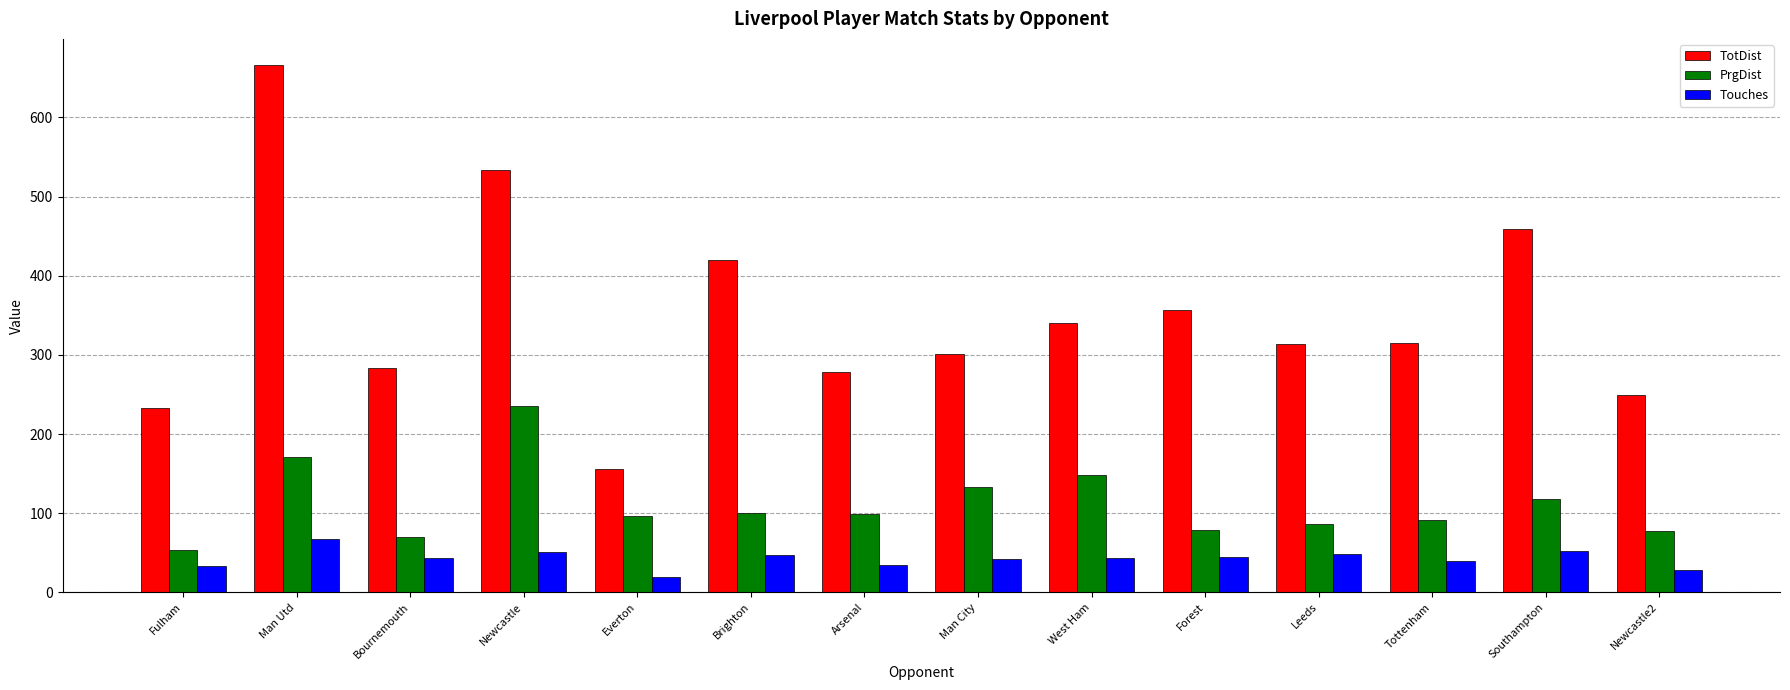

List the series in order of their peak value, lowest first.

Touches, PrgDist, TotDist